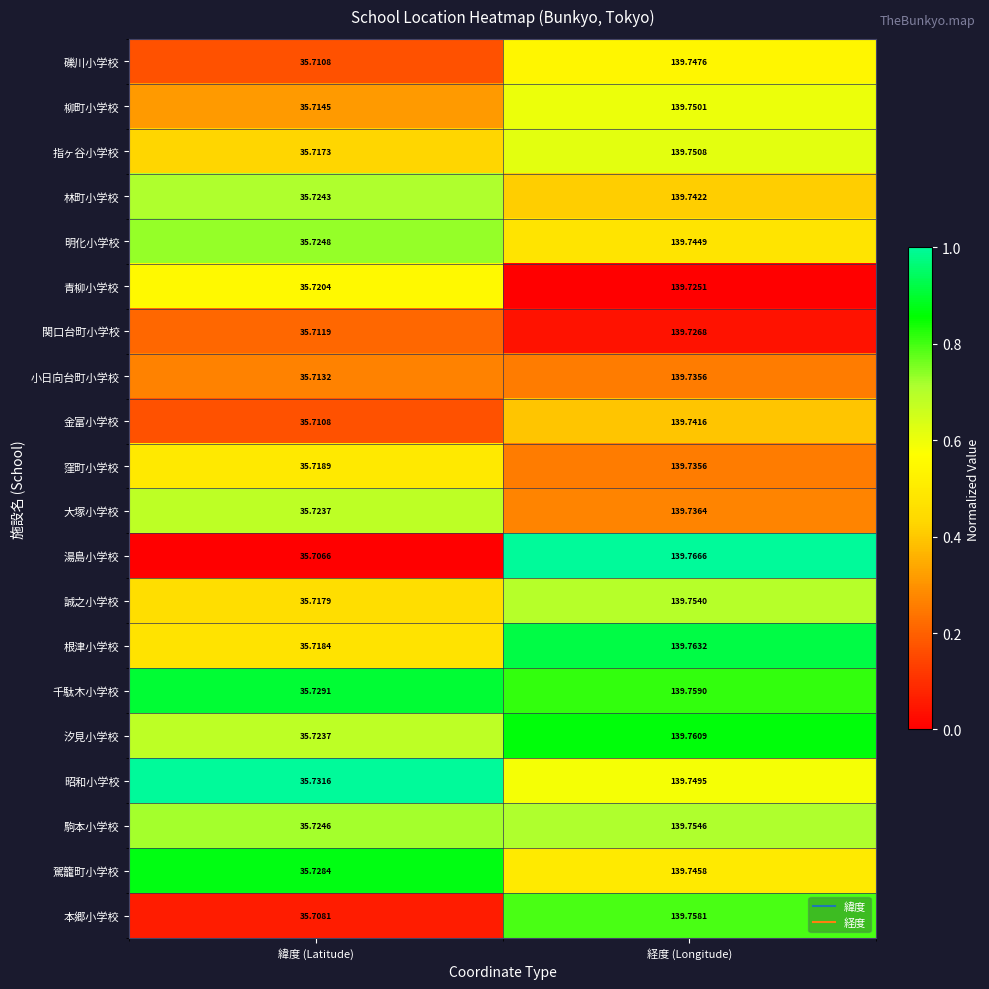

At which category is the sum across all series the highest?

経度 (Longitude)